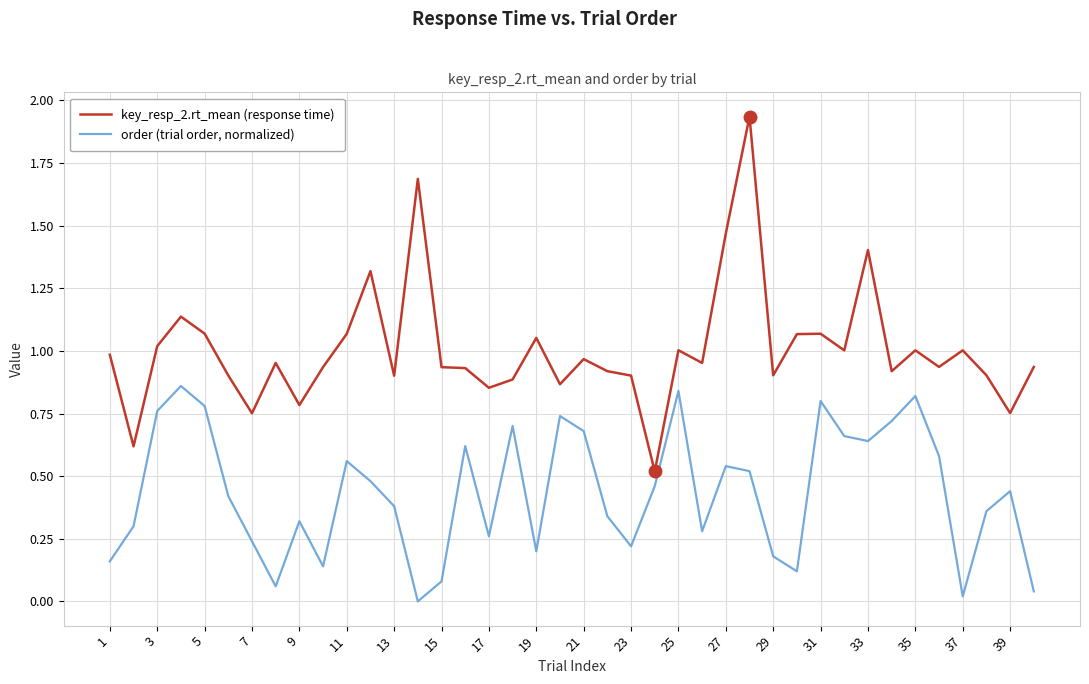

What is the difference between the maximum and minimum values in the key_resp_2.rt_mean (response time) series?

1.4